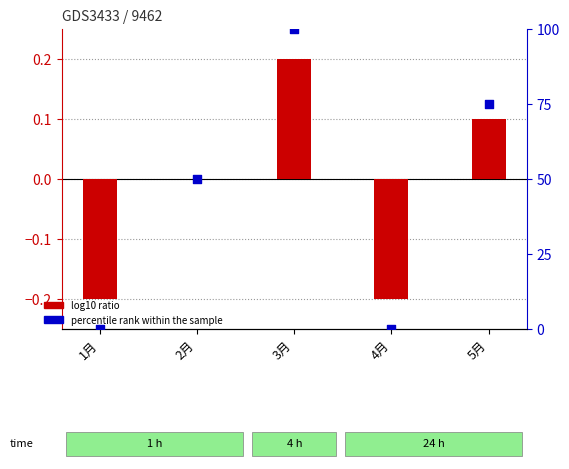

Which series reaches the minimum Y coordinate?

log10 ratio